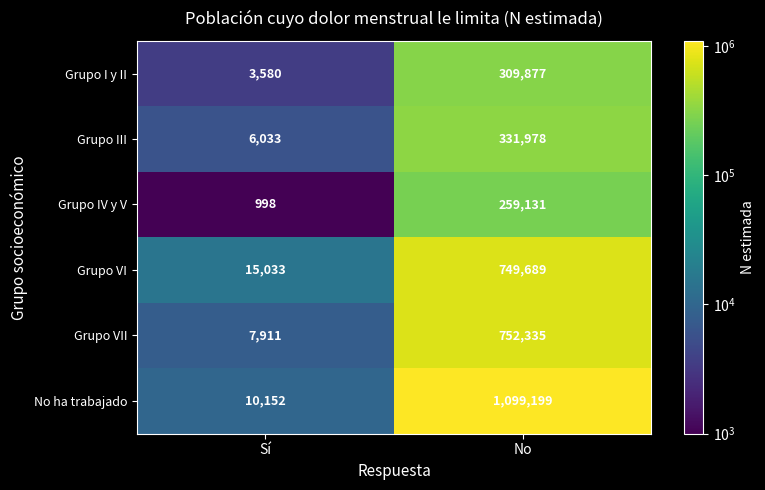

Which label corresponds to the smallest value in the chart?

Sí